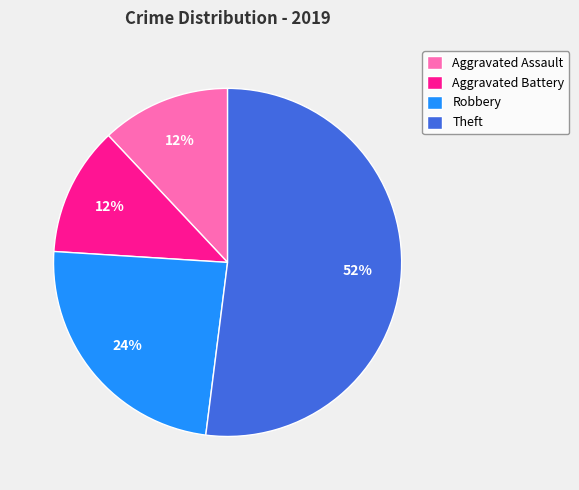

Between Aggravated Battery and Robbery, which is larger?

Robbery